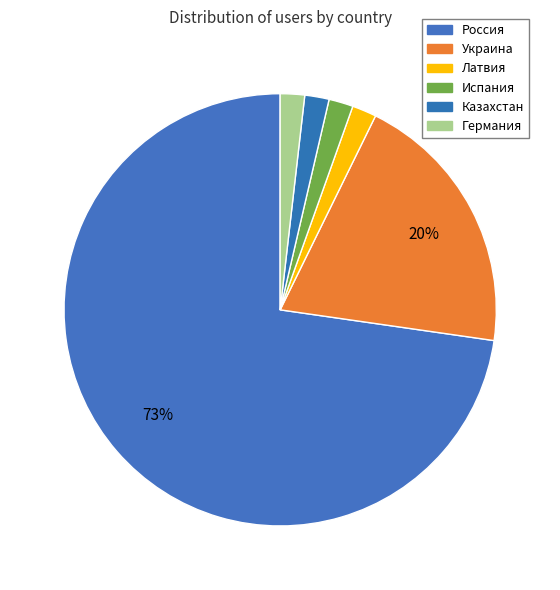

Count the number of slices in the pie.

6